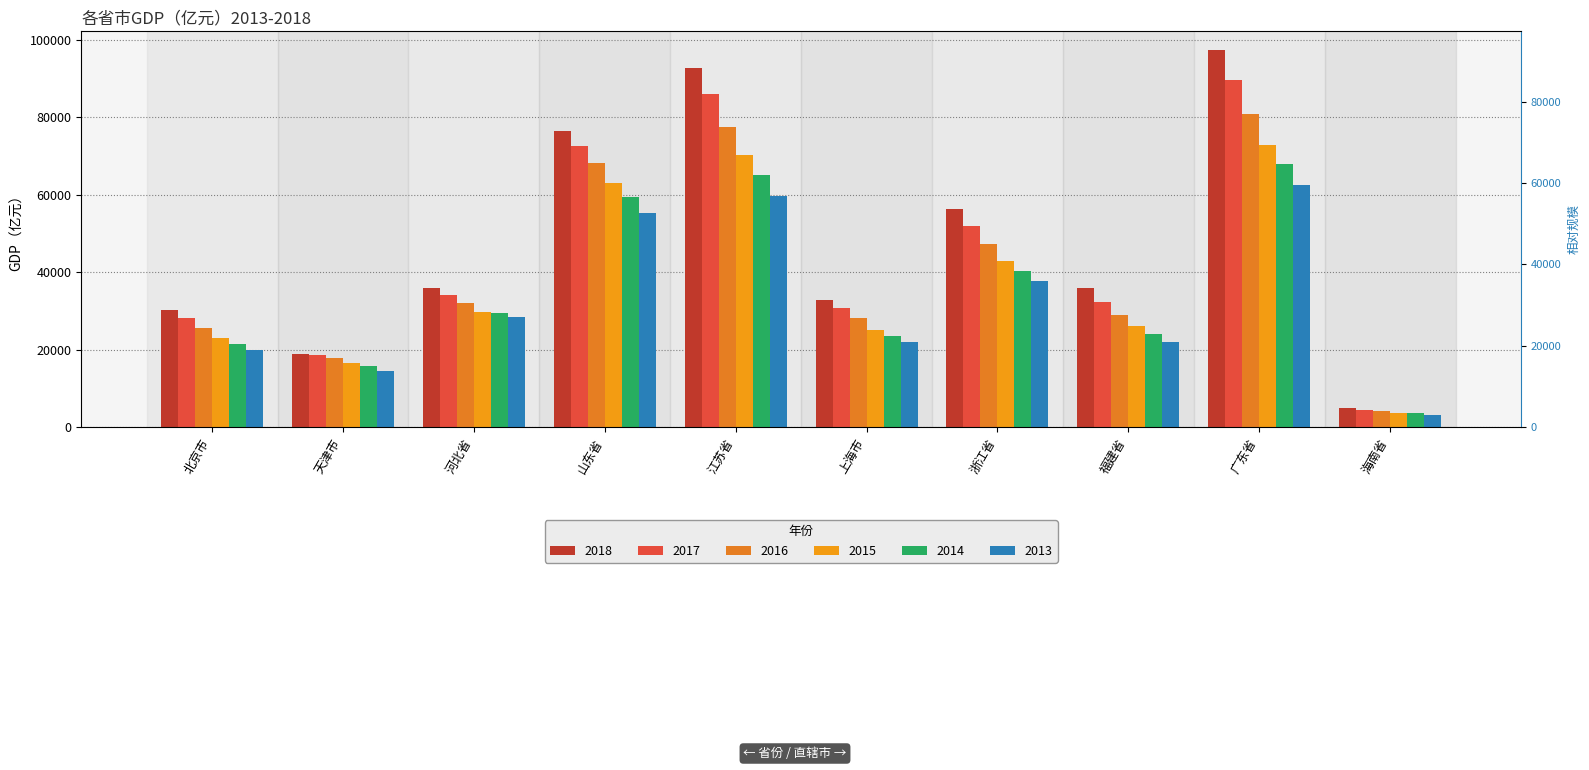

Between 浙江省 and 福建省, which is larger?

浙江省